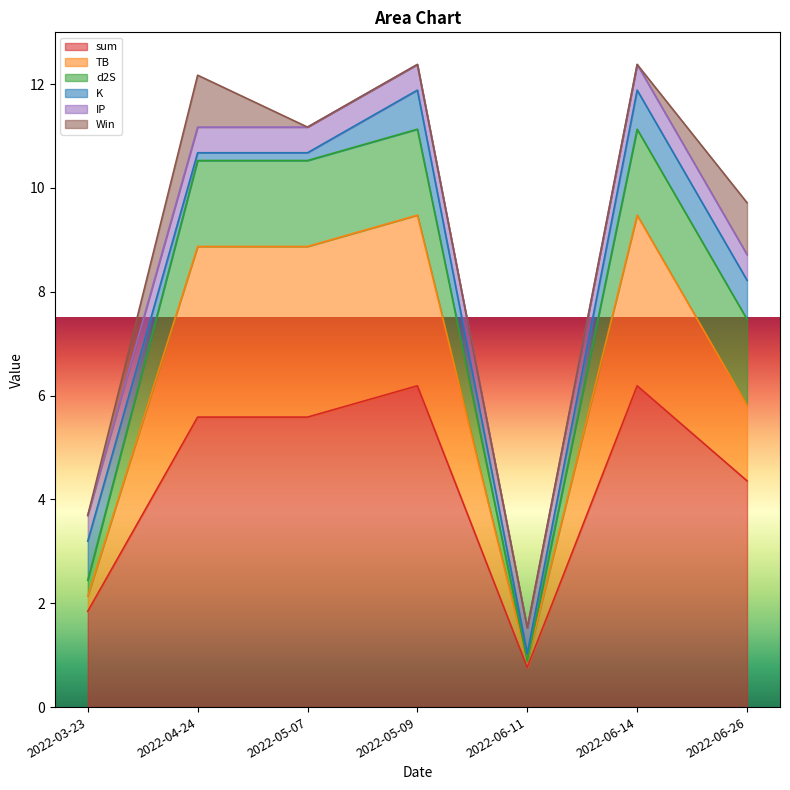

Which series has the widest spread of values?

sum